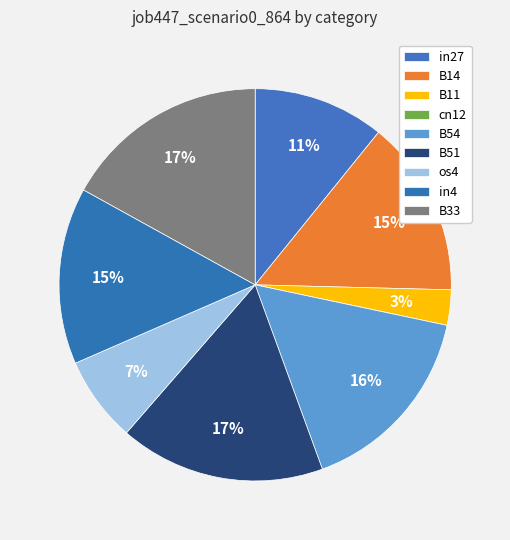

What is the smallest slice in the pie chart?

cn12